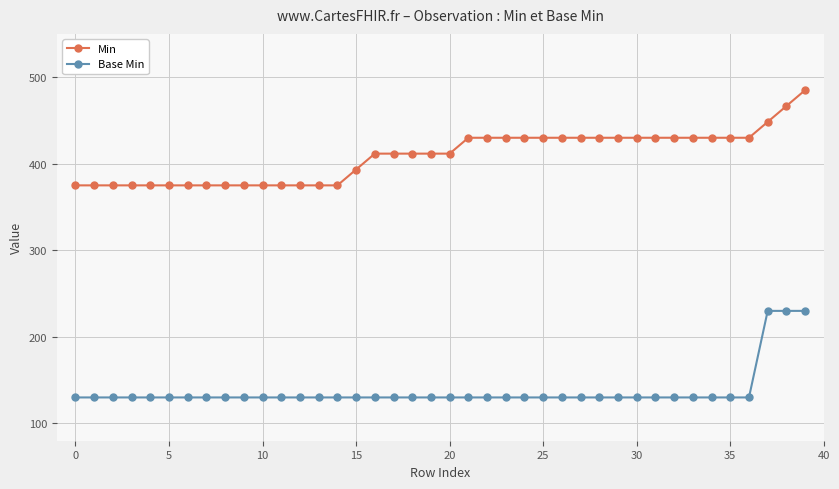

What is the sum of all Min values?

16356.7